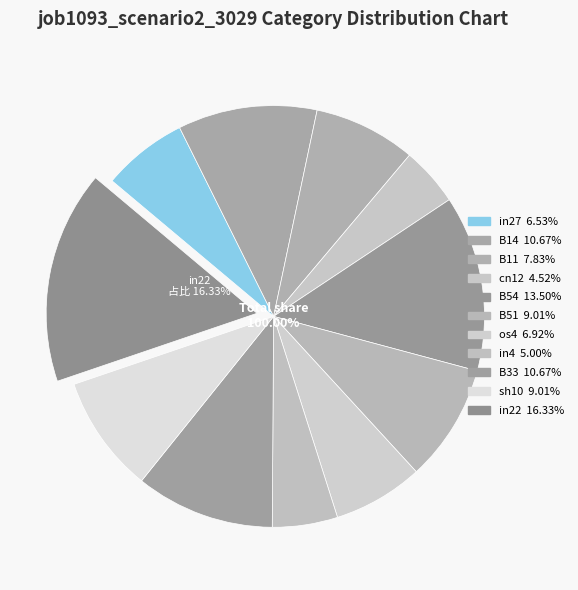

Is it true that os4 is 22% of the pie?

False